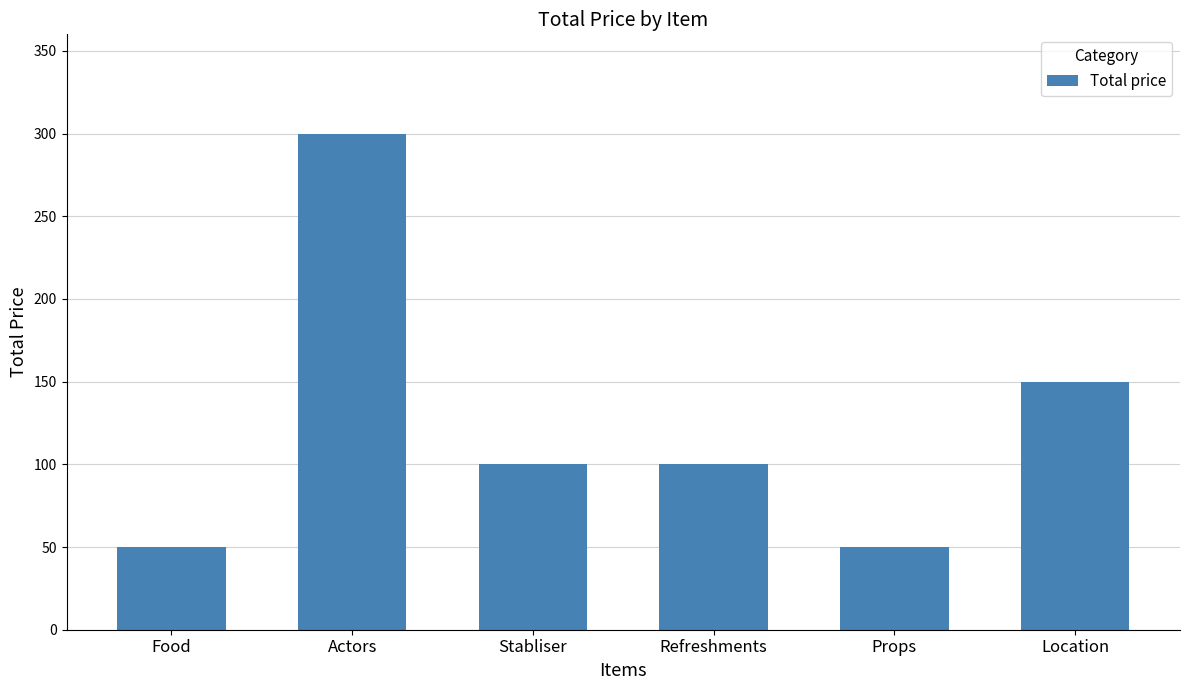

Between Location and Refreshments, which is larger?

Location